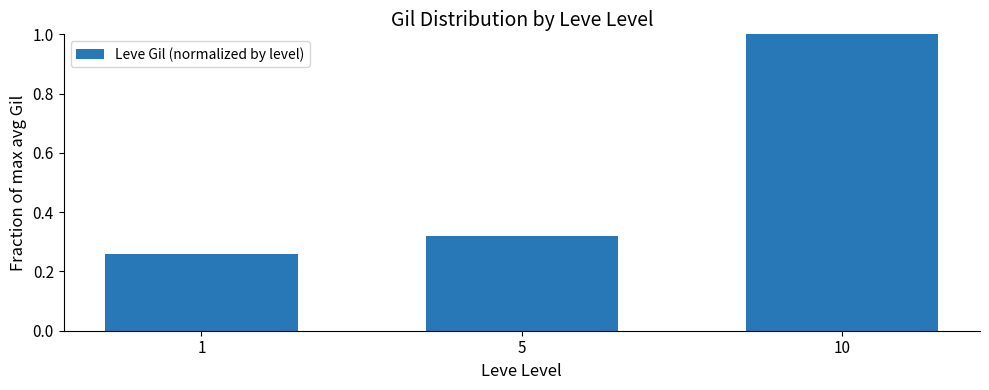

Count the values in the range 0 to 1.

3